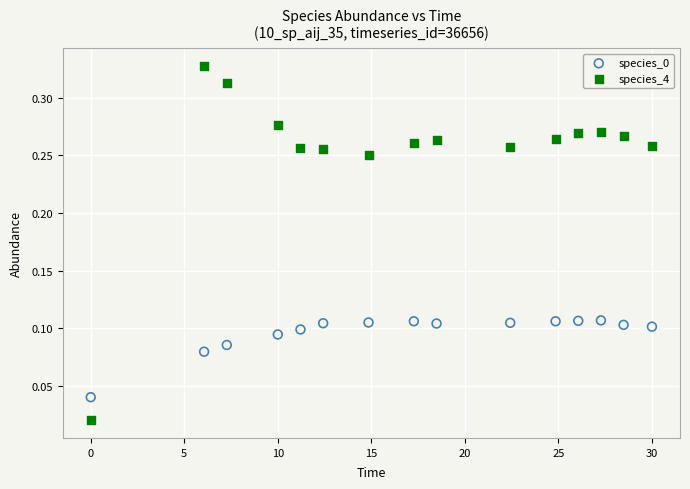

Which series contains the lowest Y value?

species_4